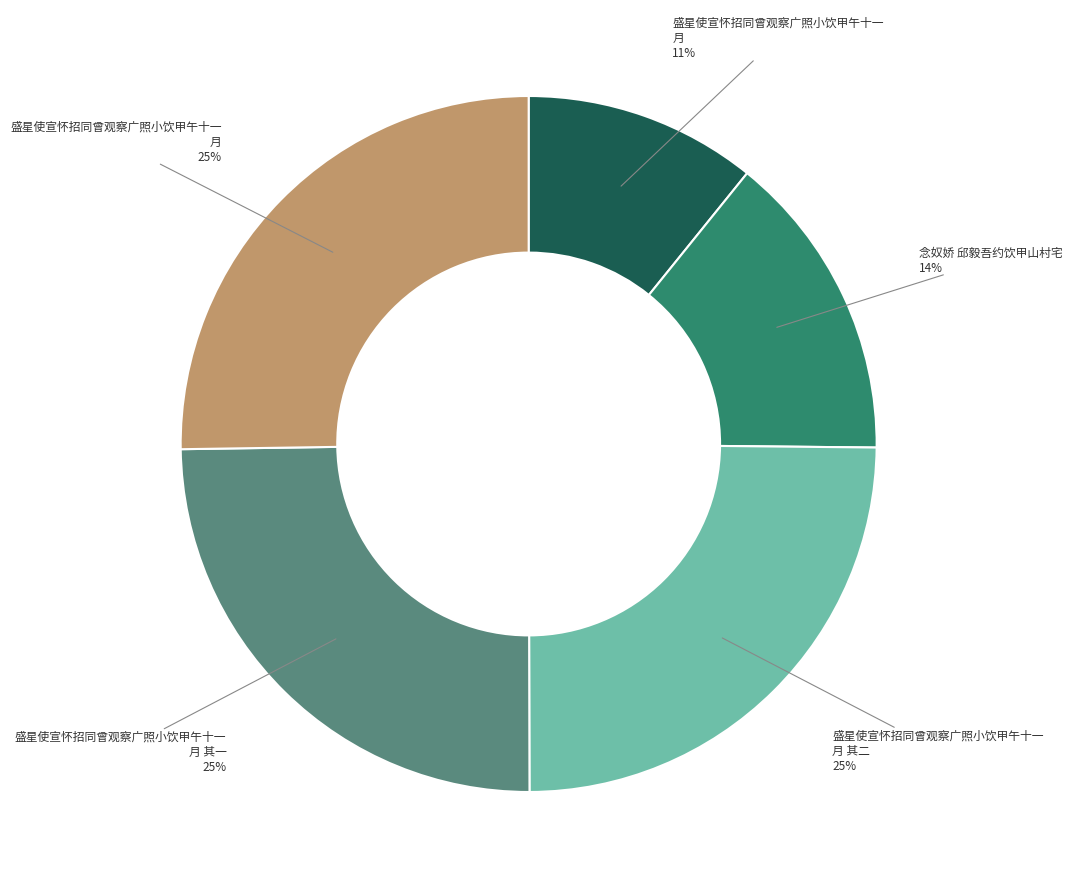

To the nearest percent, what is the average slice percentage?

20%